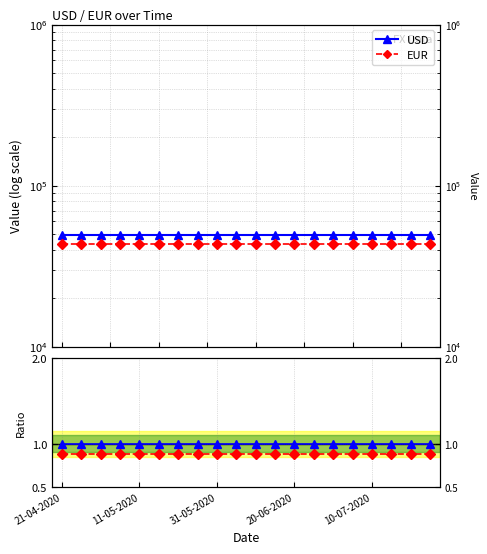

The USD series shows 73624.5 at 11. True or false?

False